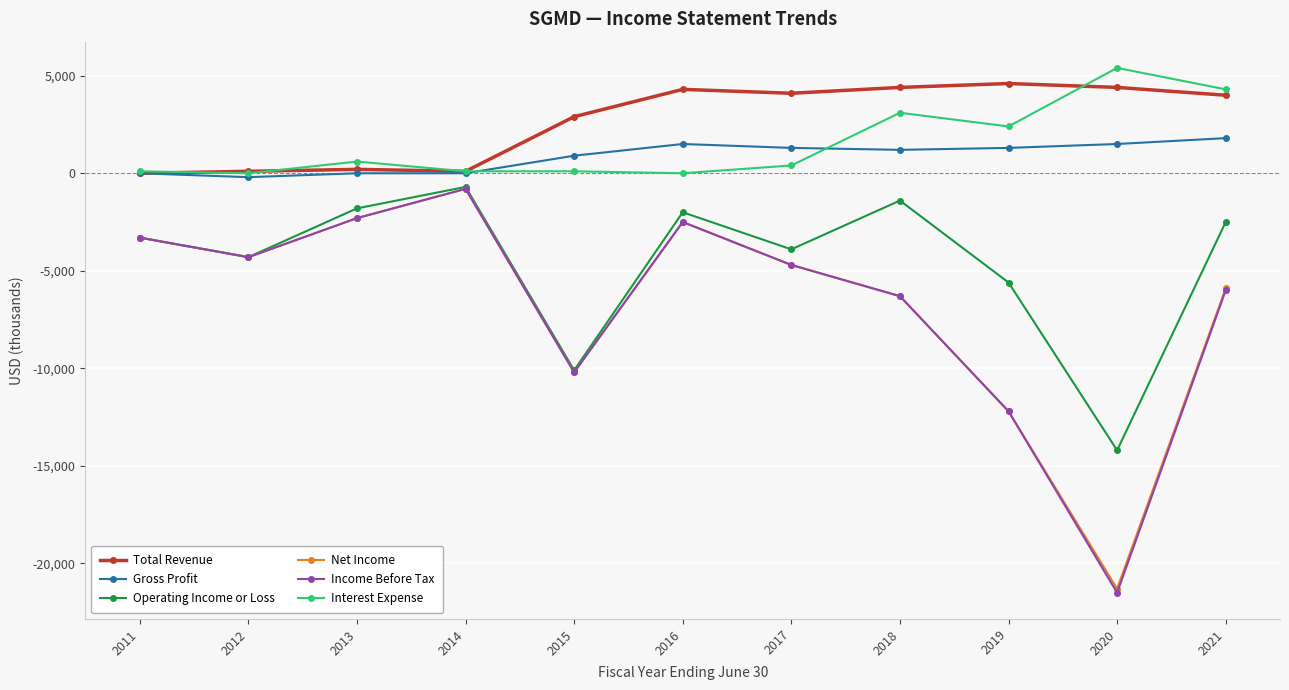

At which label does Income Before Tax first exceed -4700?

2011